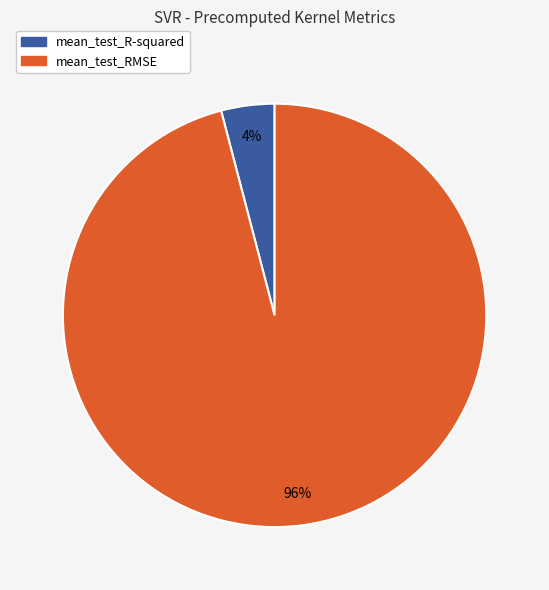

Which category has the biggest portion of the pie?

mean_test_RMSE